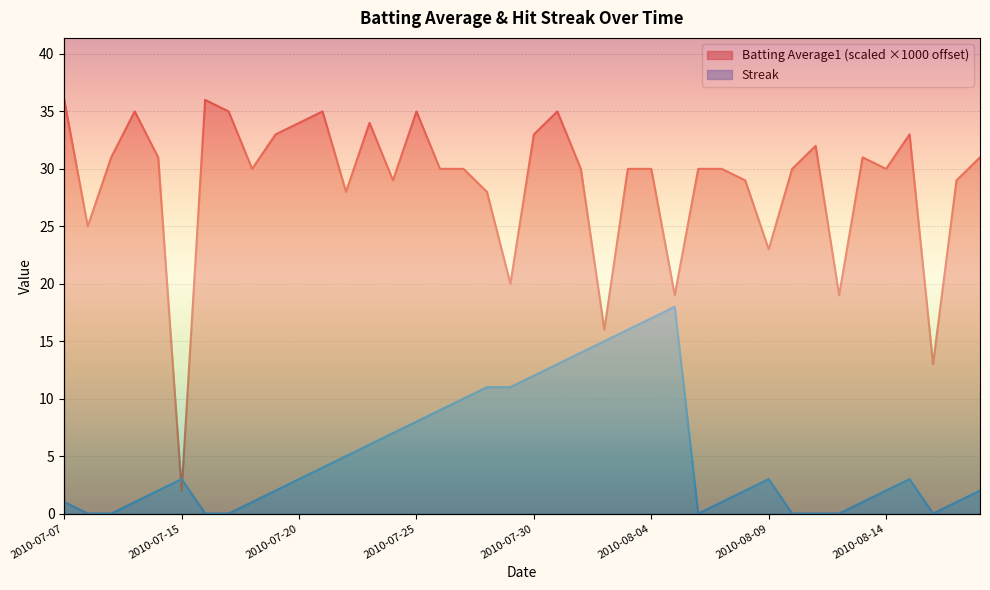

What is the sum of all Streak values?

204.0